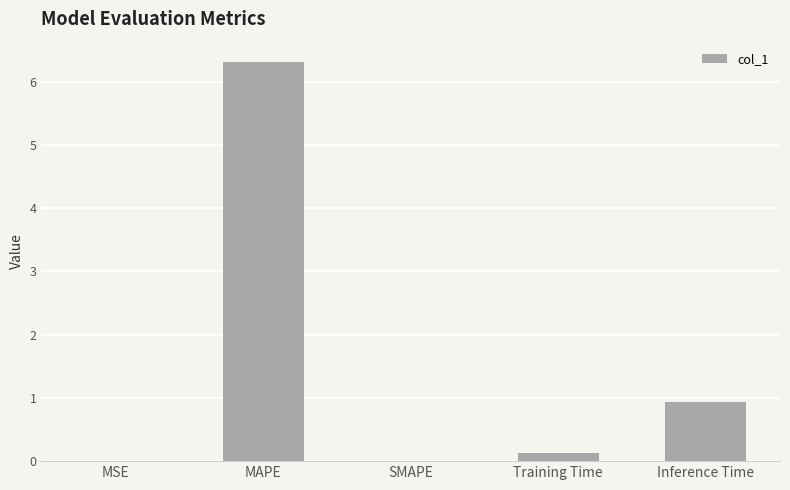

What is the sum of all values?

7.4